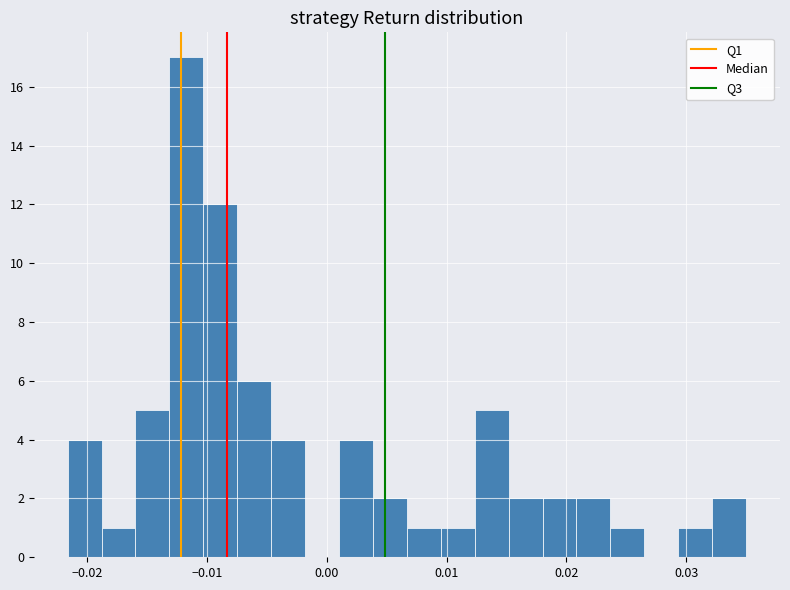

Read against the x-axis, roughly where is the centre of the tallest bar?

-0.012